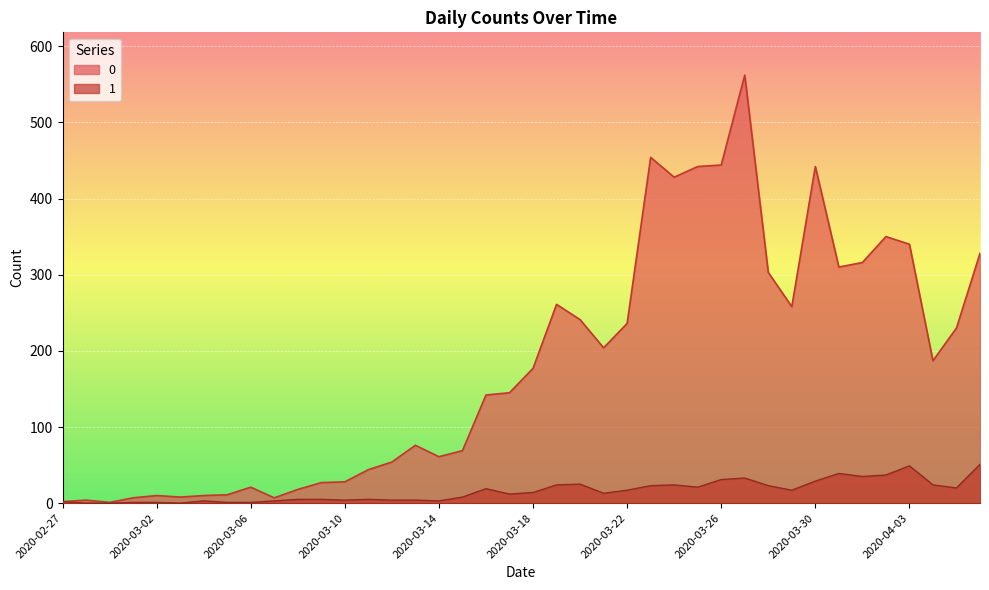

The 0 series shows 329 at 2020-03-22. True or false?

False